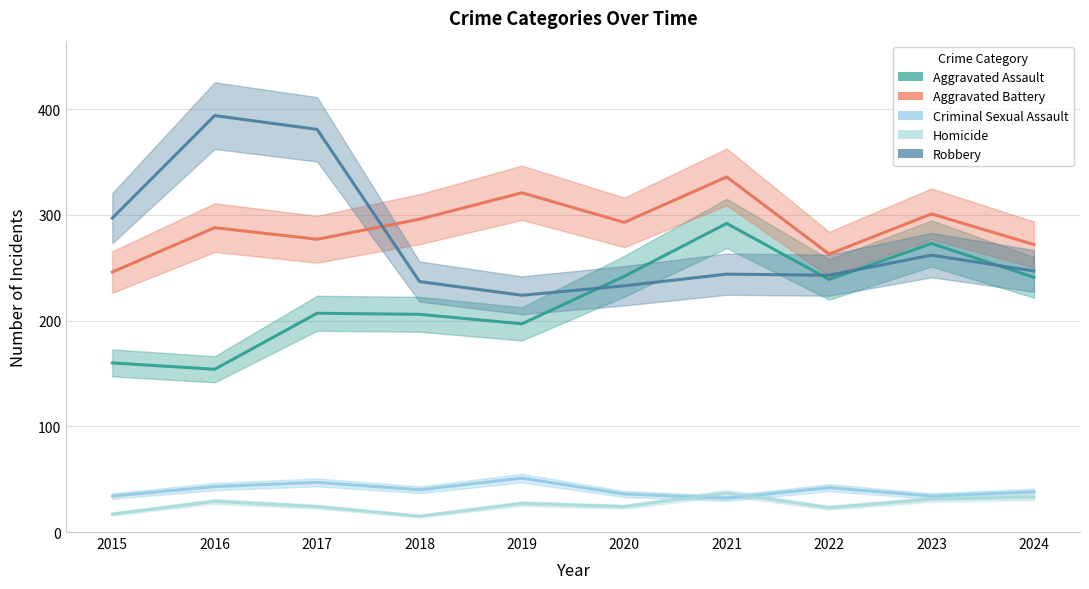

Where do Aggravated Battery and Robbery first cross each other?

2017 and 2018